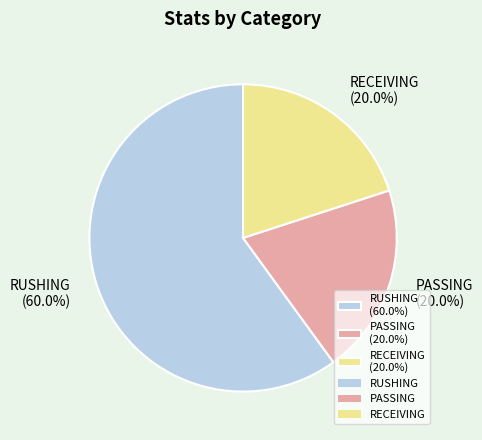

To the nearest percent, what is the average slice percentage?

33%